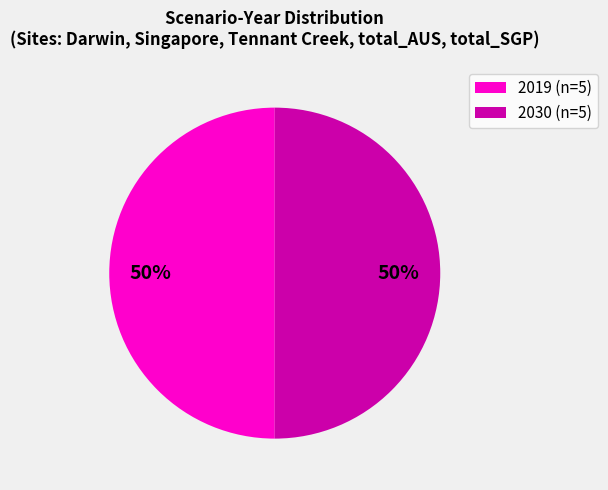

Is the sum of 2030 (n=5) and 2019 (n=5) greater than half?

Yes